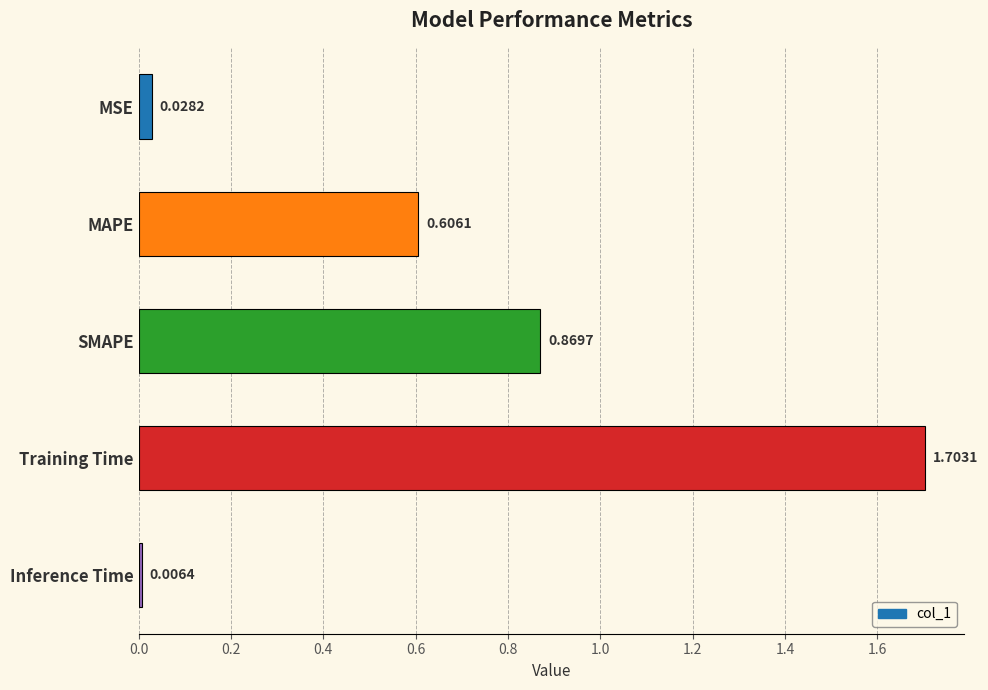

Where is the data nearest to the value 0?

Inference Time